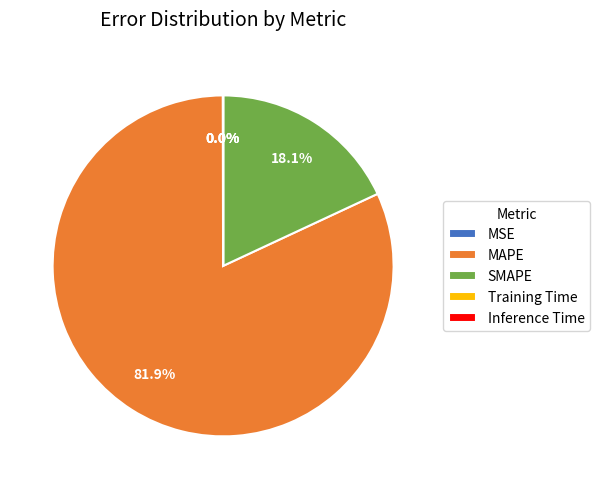

True or false: SMAPE accounts for 18% of the total.

True